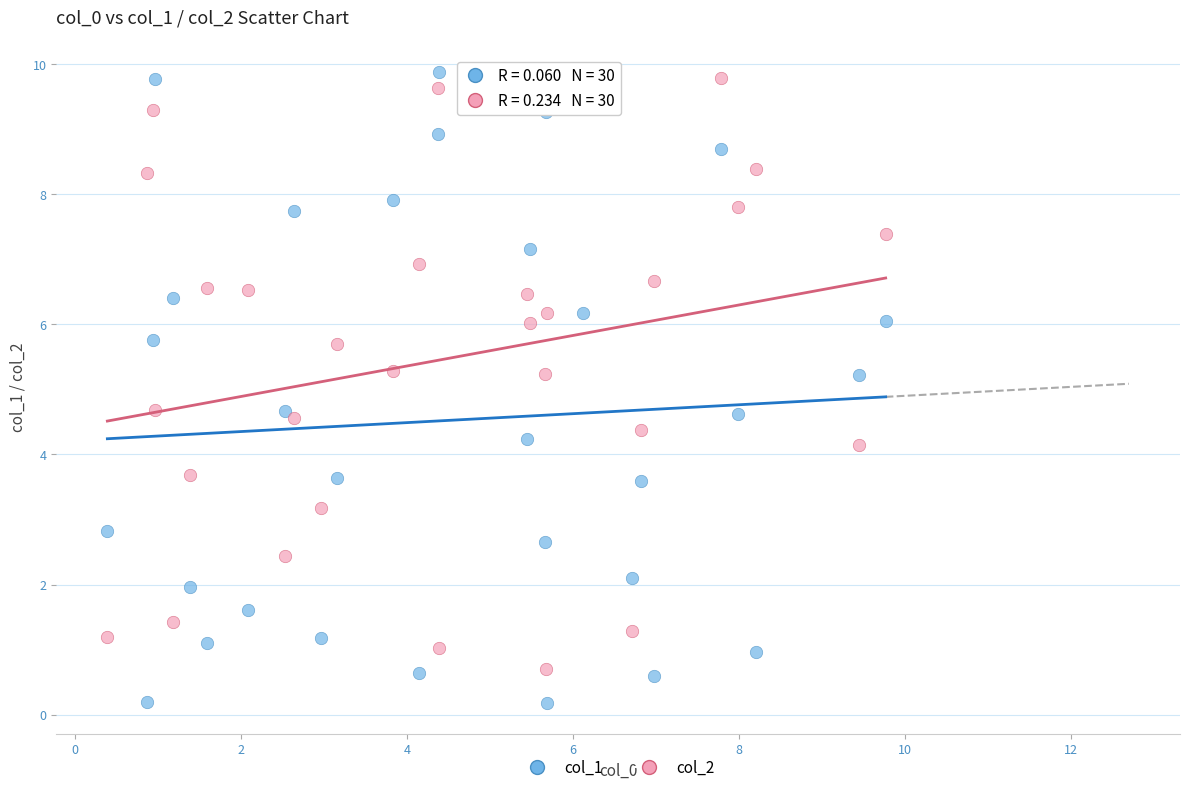

What are all the series names shown in the legend?

col_1, col_2